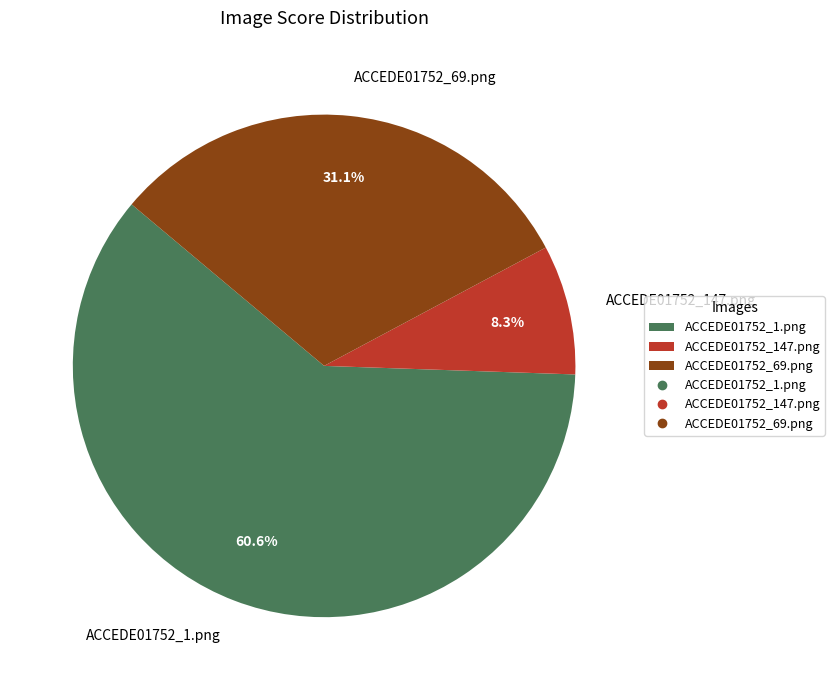

Is the sum of ACCEDE01752_147.png and ACCEDE01752_69.png greater than half?

No